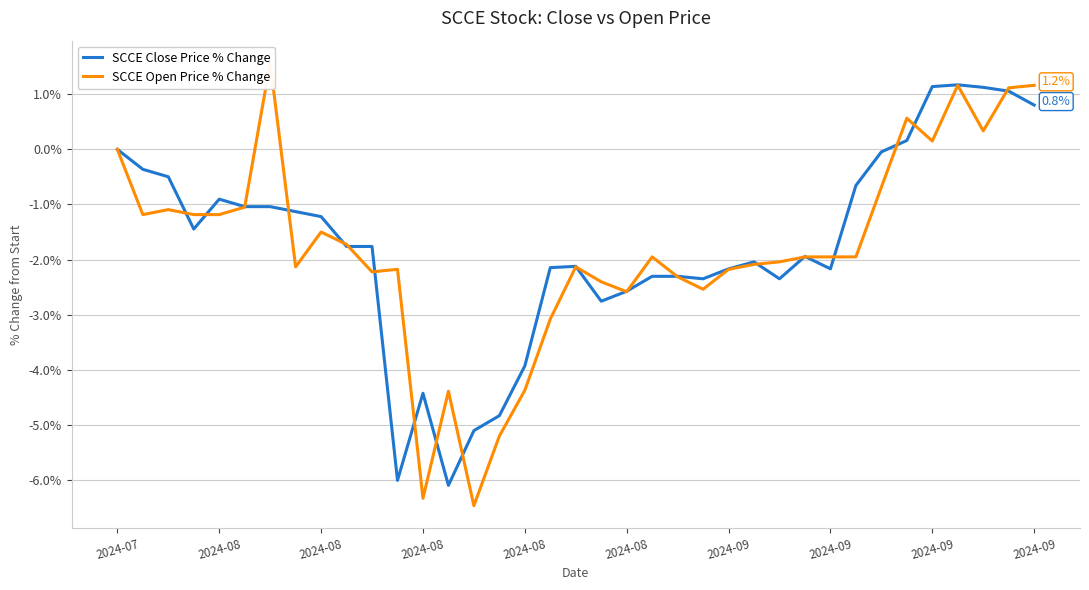

Count the number of categories in the chart.

37